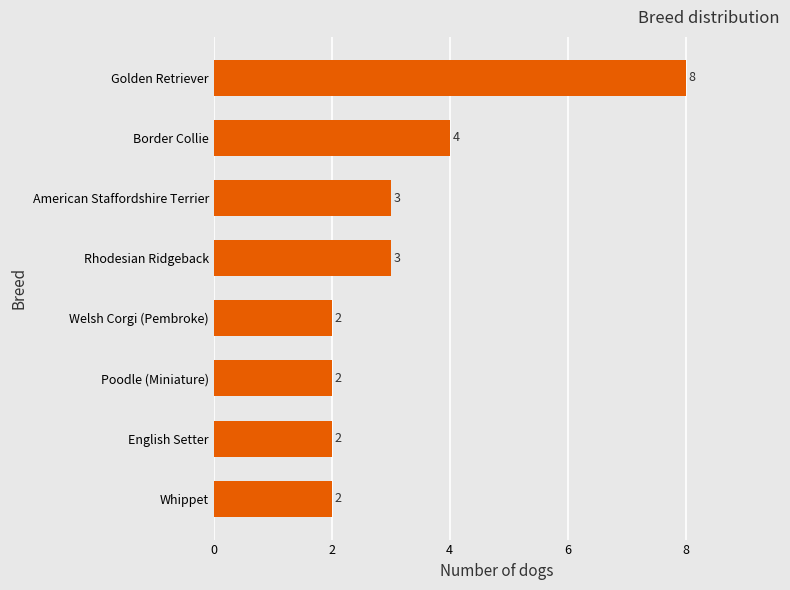

What is the change in value from English Setter to American Staffordshire Terrier?

+1